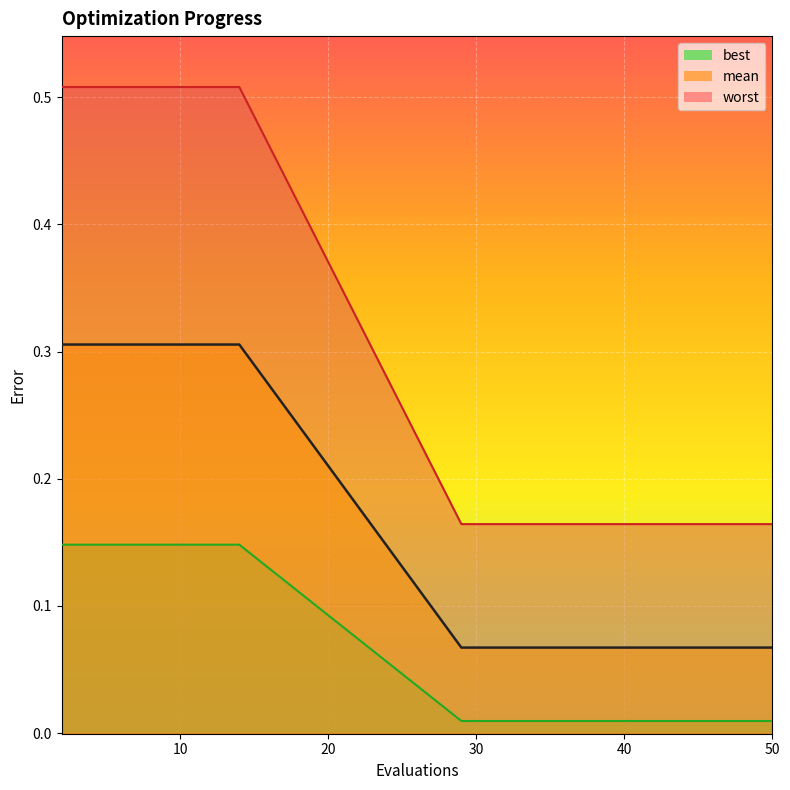

How many categories are shown in the chart?

20